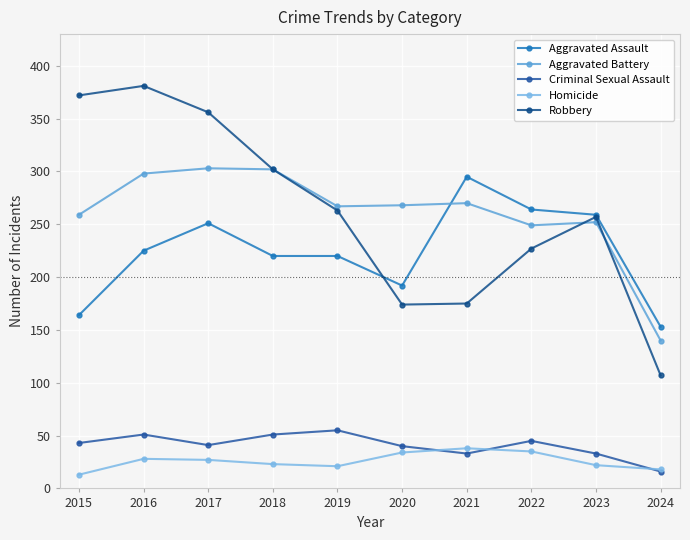

What is the spread (max minus min) of values at 2022?

229